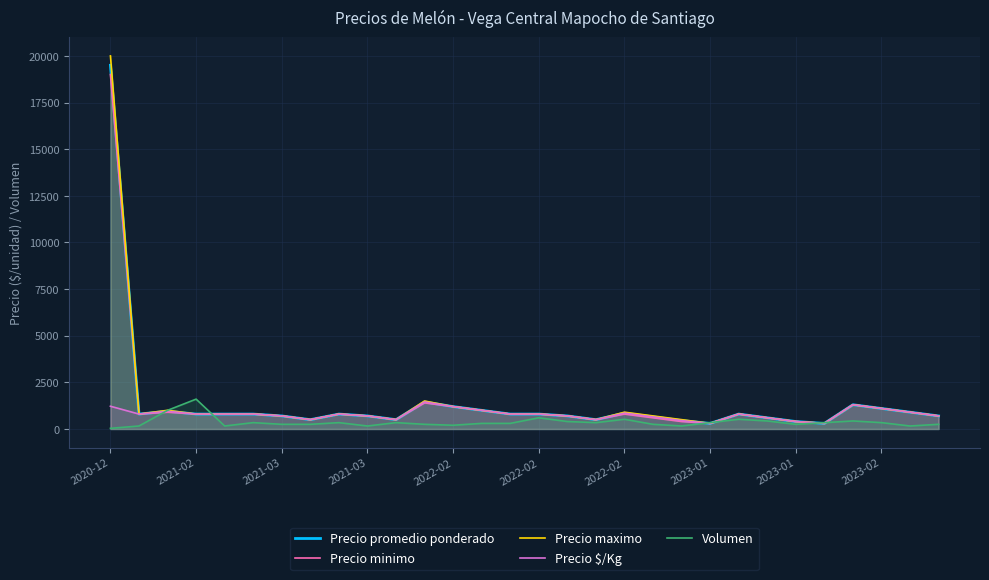

What value does the Precio maximo series have at 16, to the nearest 10?

700